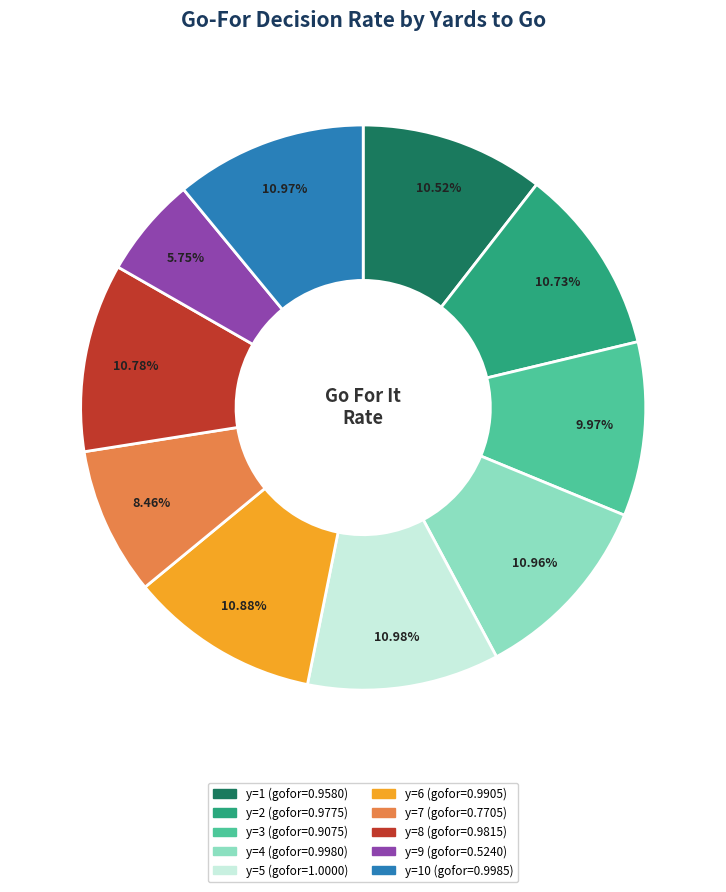

Is there any slice that represents more than half of the pie?

No